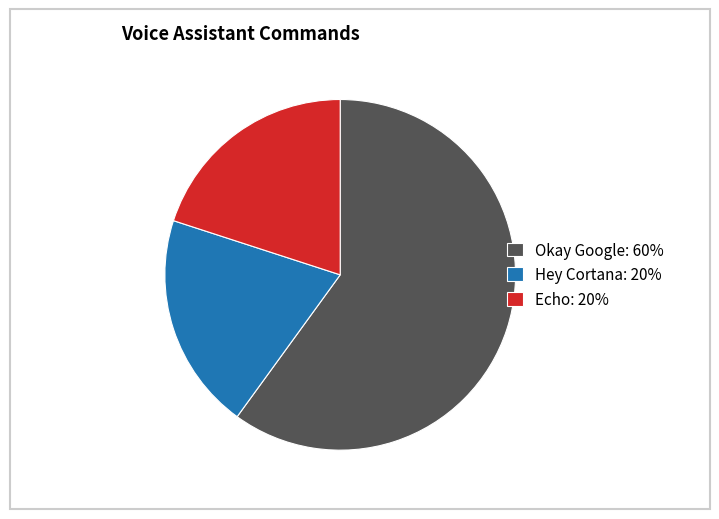

Between Echo and Okay Google, which is larger?

Okay Google